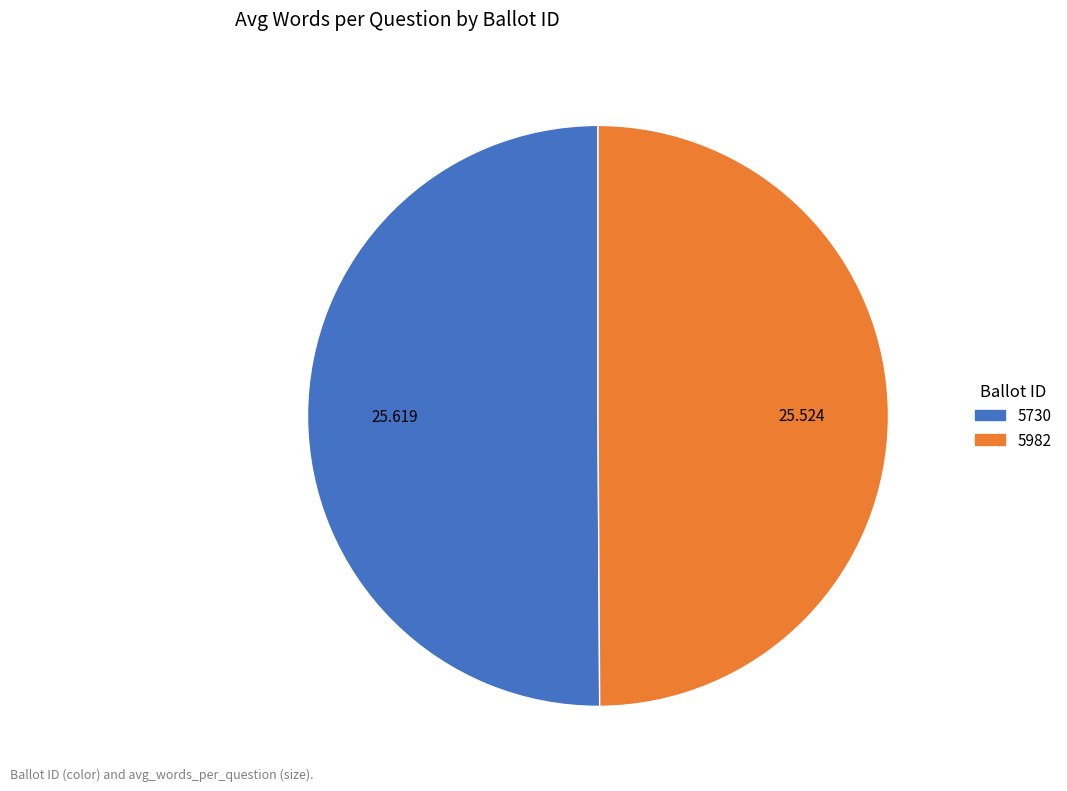

Combined, do 5730 and 5982 account for over 50%?

Yes